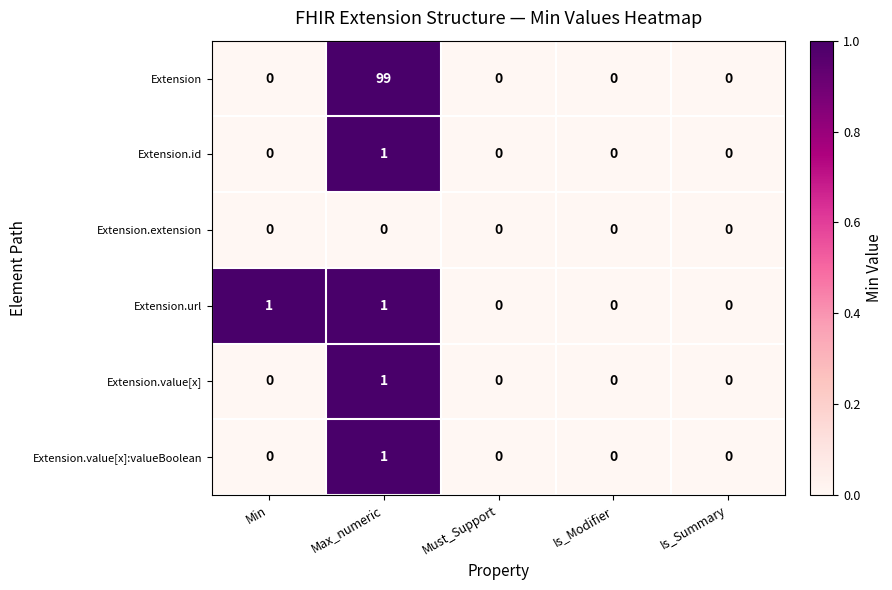

Which series changed the most between Min and Max_numeric?

Extension